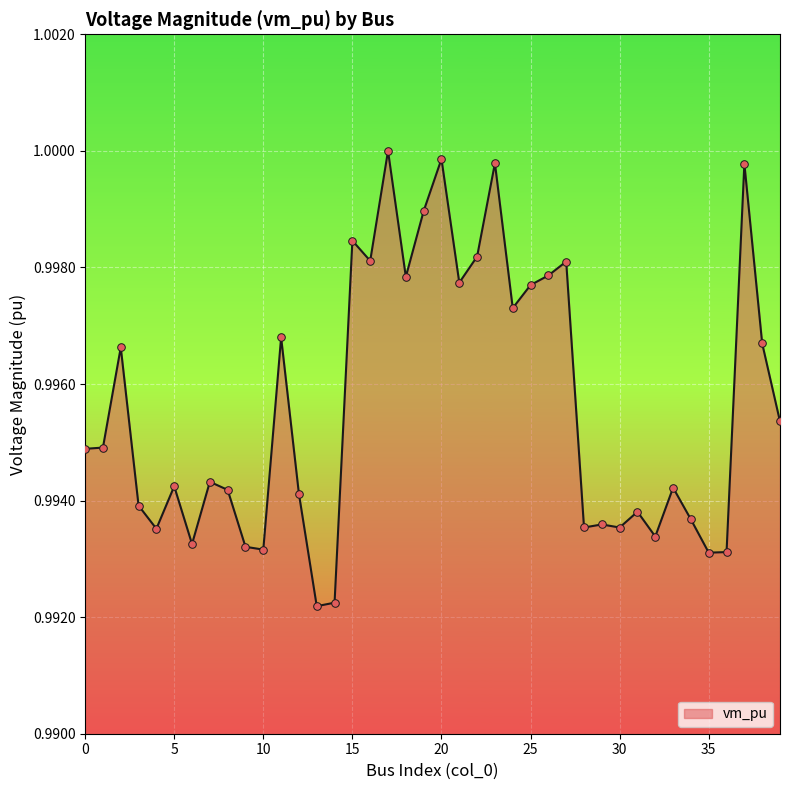

Is this an area chart (filled region under the line)?

Yes